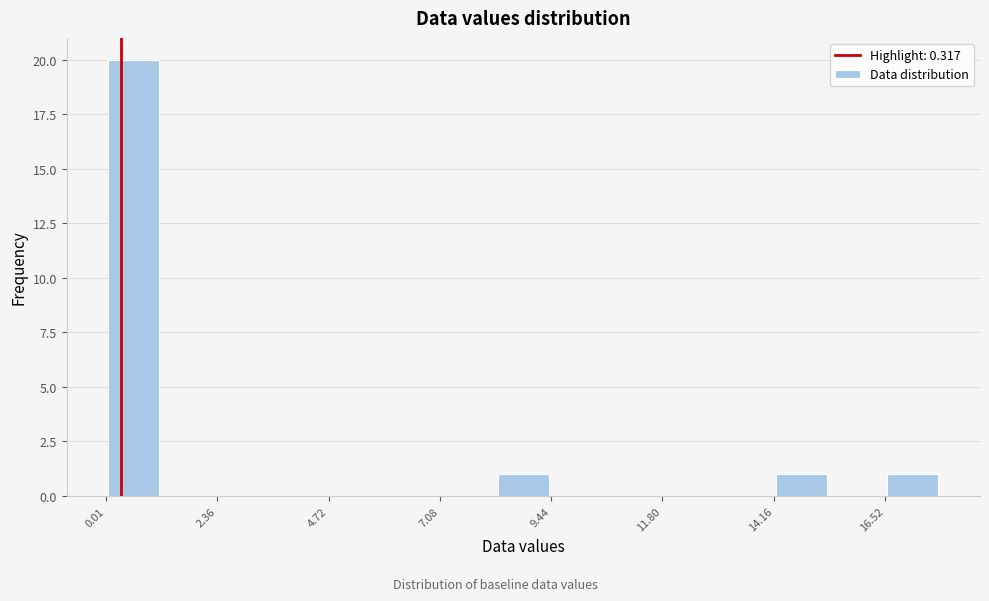

Around what value on the x-axis is the tallest bar? Give the approximate position of its centre, as read against the axis.

0.5